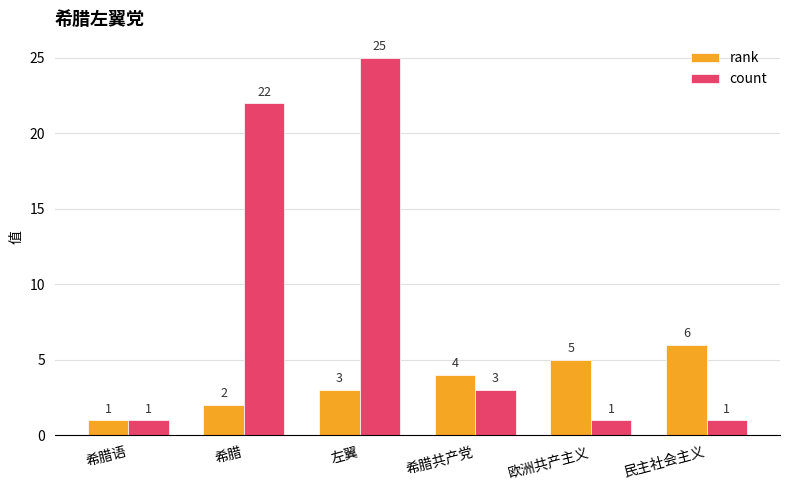

What is the sum of the rank values at 民主社会主义 and 希腊?

8